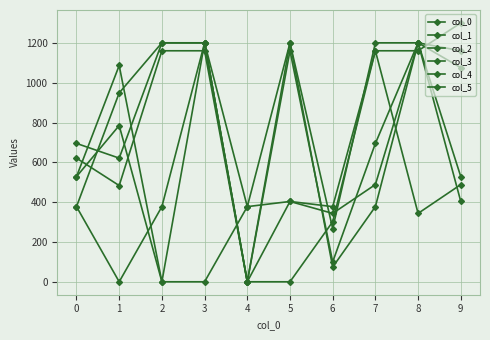

Which series ends up on top after the final intersection of col_5 and col_3?

col_3